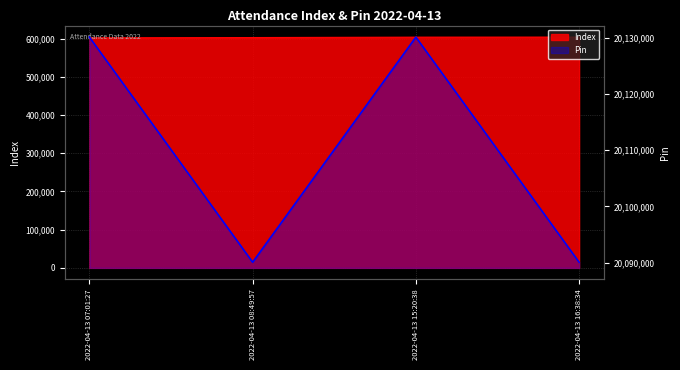

How many data points does each series have?

4